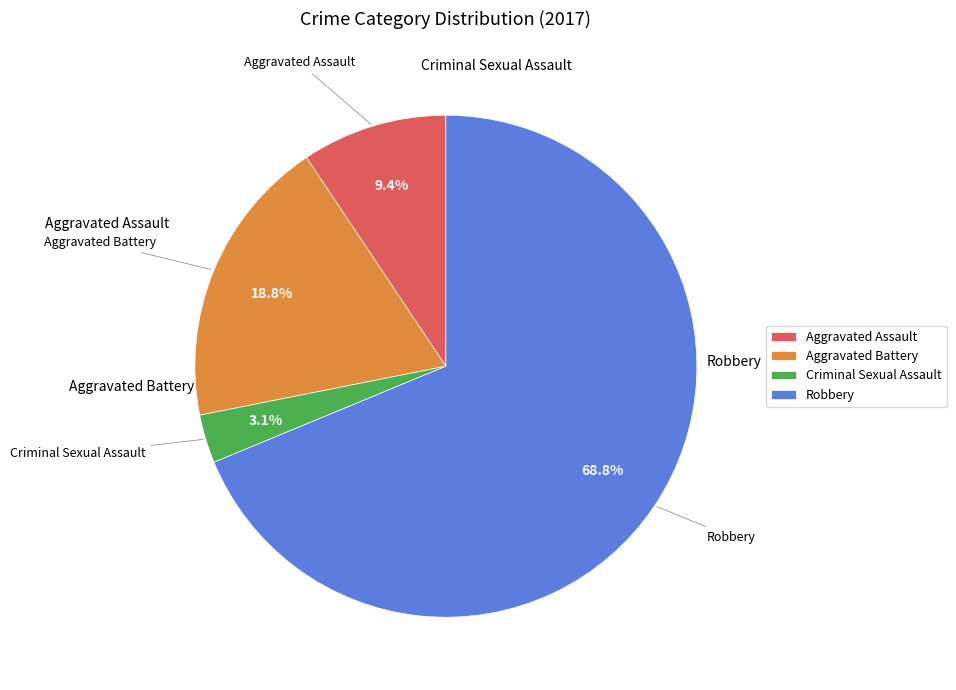

What percentage is the Criminal Sexual Assault slice, to the nearest percent?

3%